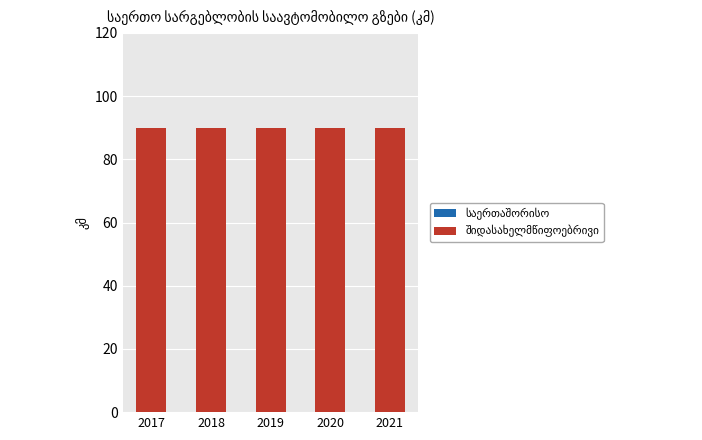

Reading left to right, list all the values displayed in this chart.

საერთაშორისო: 2017=0	2018=0	2019=0	2020=0	2021=0
შიდასახელმწიფოებრივი: 2017=90	2018=90	2019=90	2020=90	2021=90